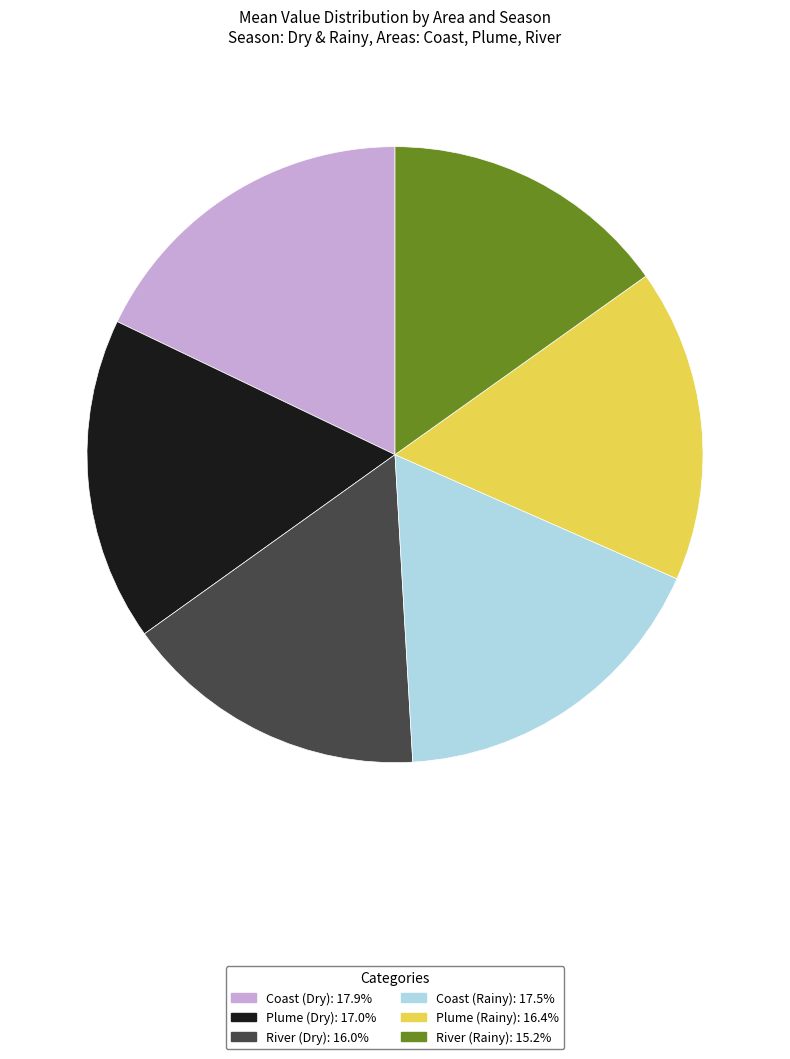

Does any single category account for the majority?

No